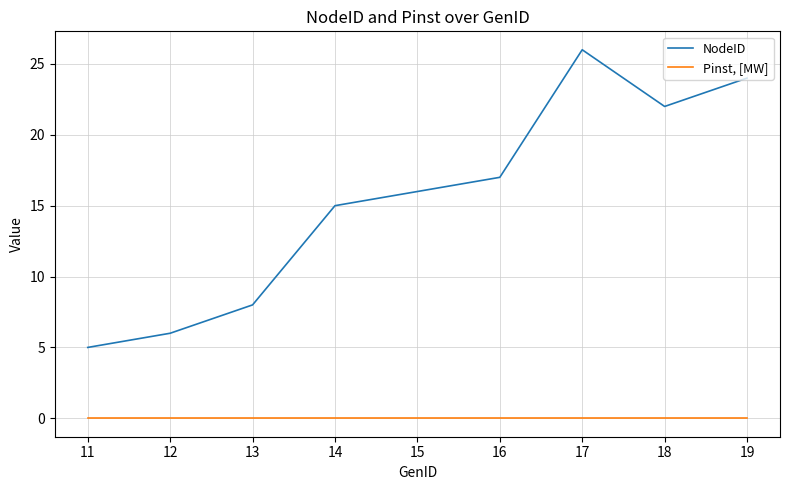

At which label does NodeID reach its minimum?

11